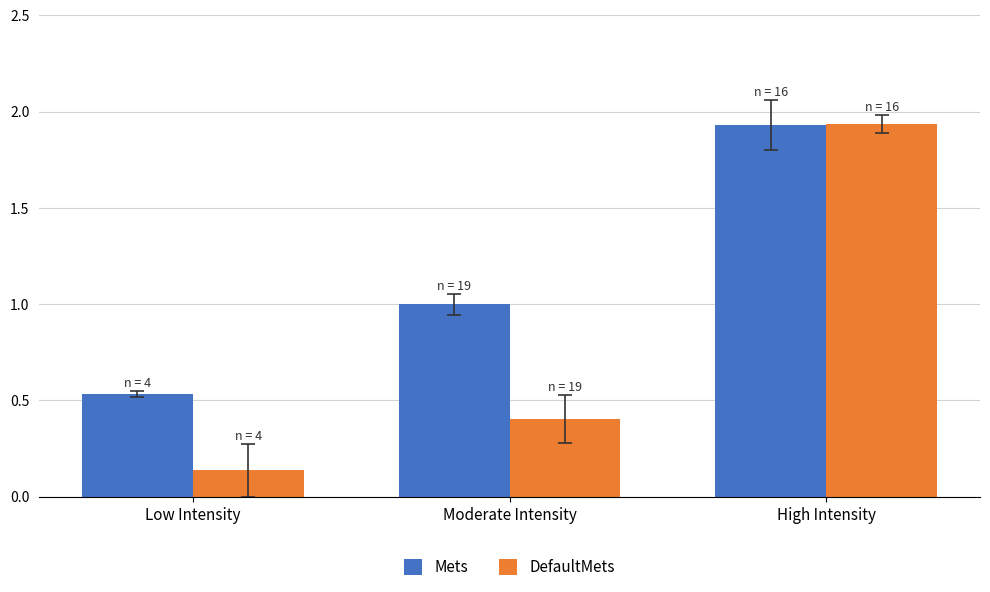

At how many categories does at least one series exceed 0?

3